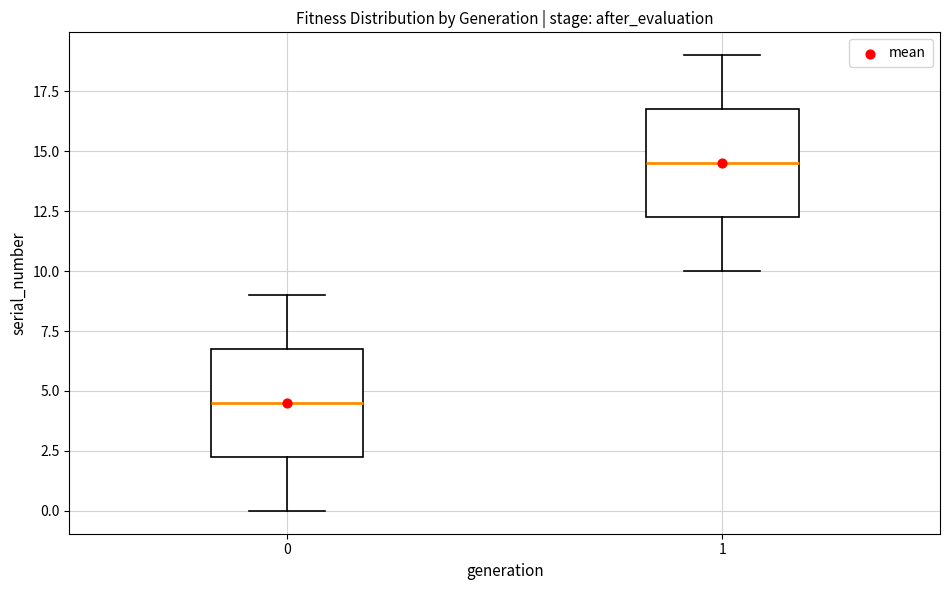

Which box's median line is the lowest?

0